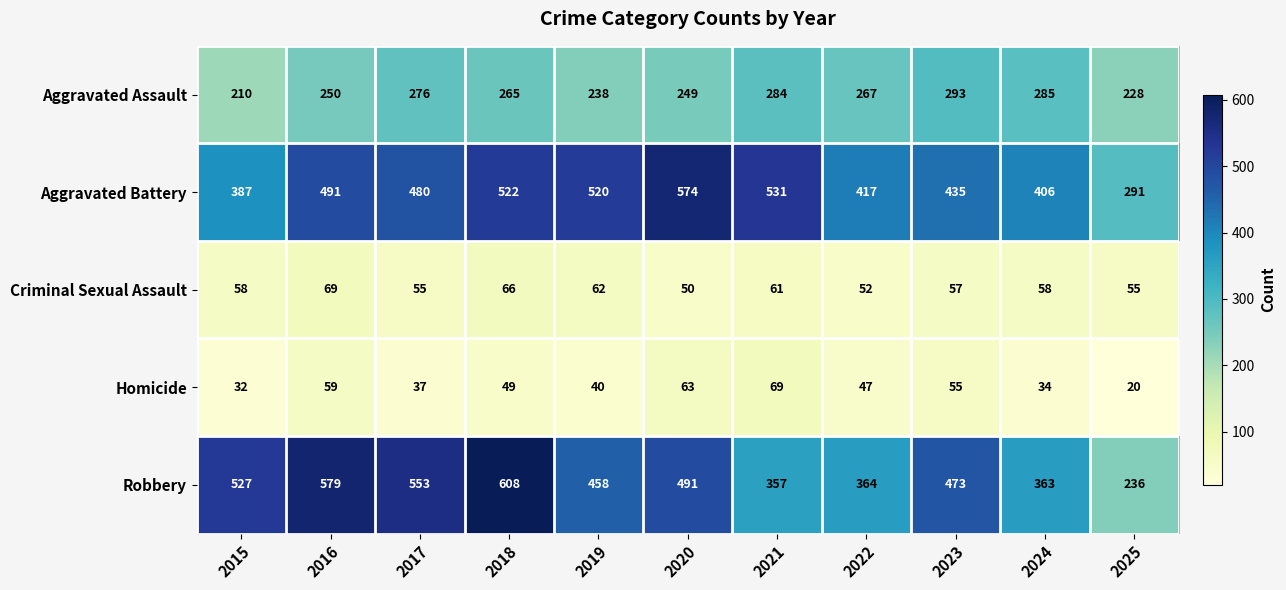

At which category does the chart reach its peak across all series?

2018